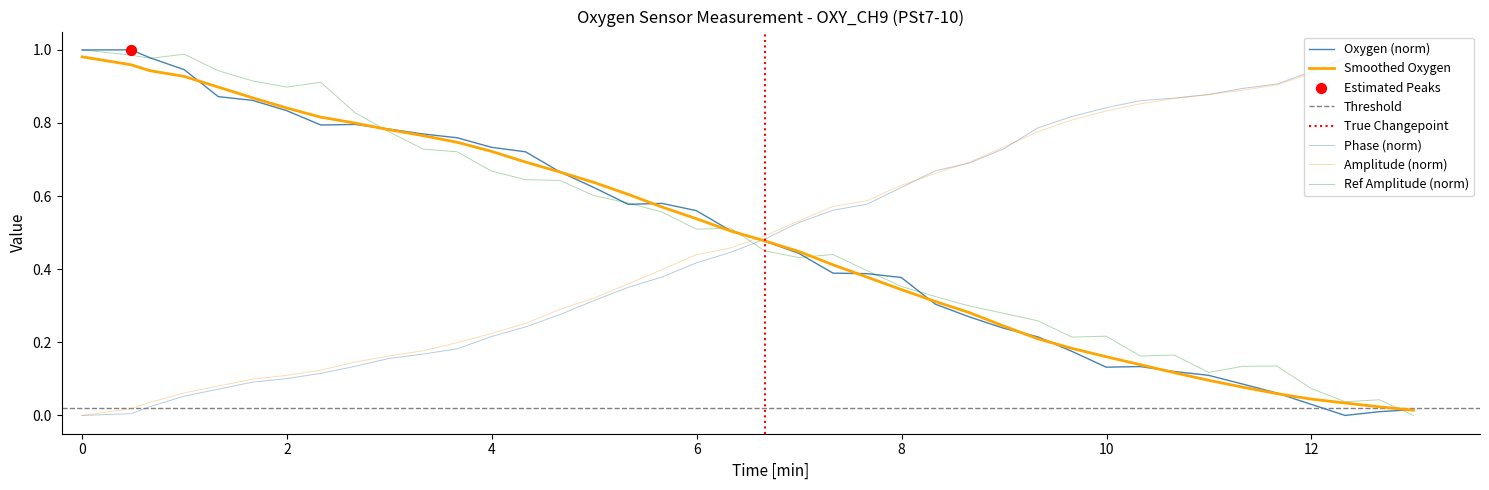

Which series reaches the maximum Y coordinate?

Oxygen